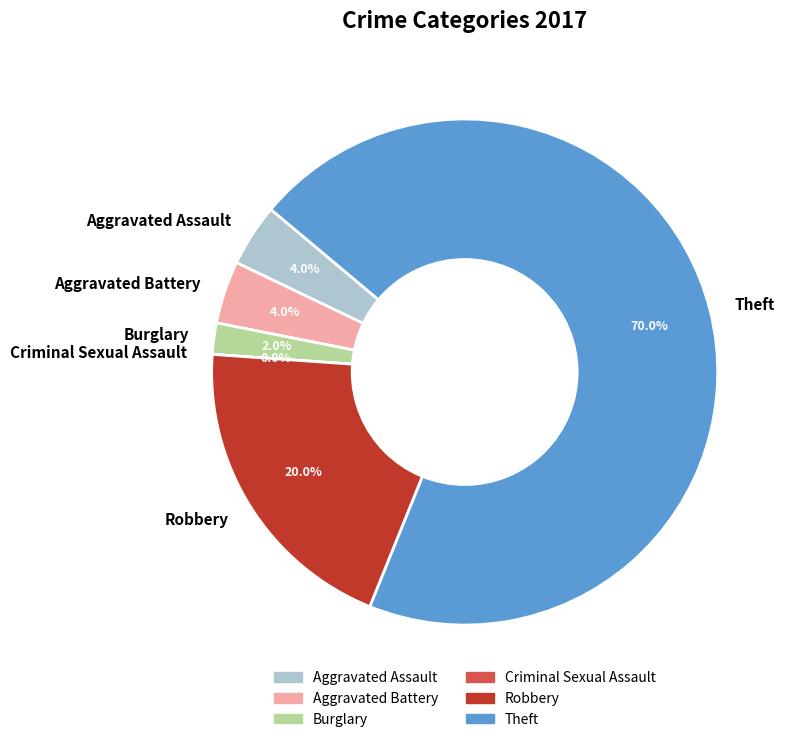

To the nearest percent, what is the difference between the Burglary and Aggravated Battery slice percentages?

2%